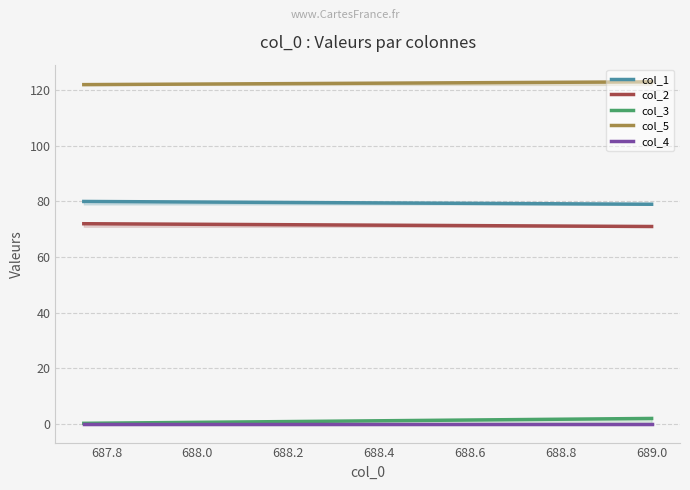

What is the total value across all series at 687.8?

274.2